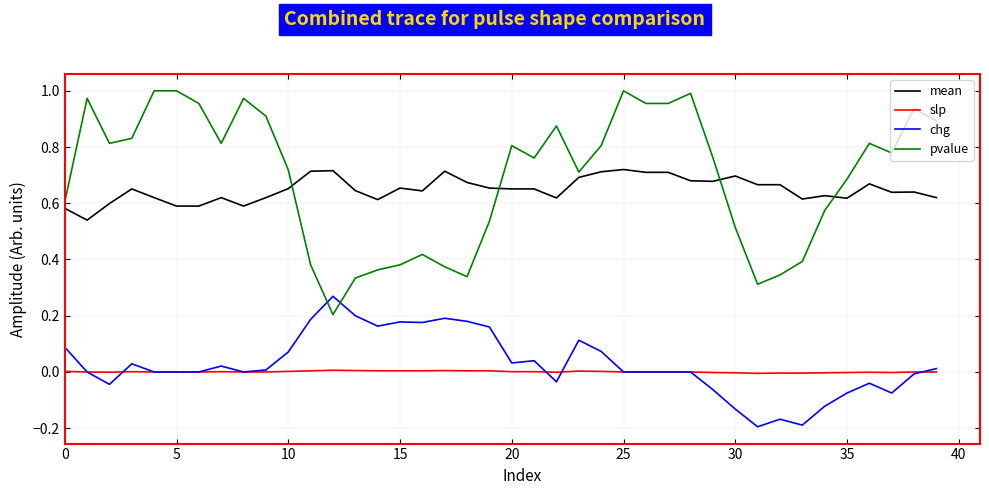

Which series has the largest range (max minus min)?

pvalue